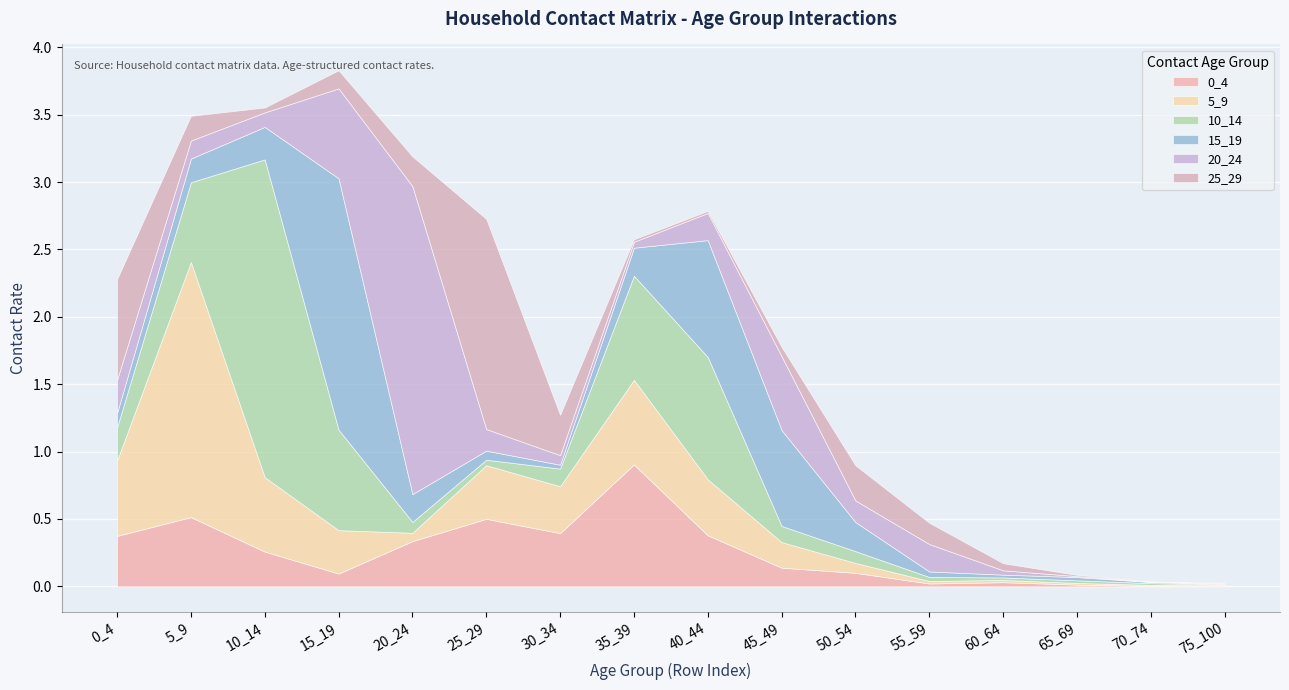

True or false: 0_4 has a value of 0.0 at 75_100.

False